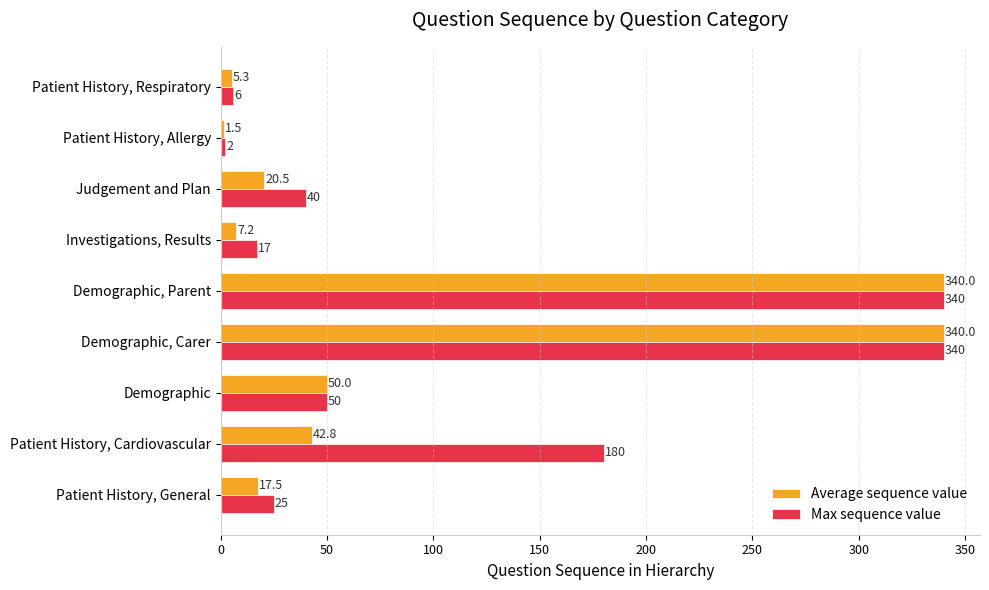

How many values in the Average sequence value series exceed 20?

5